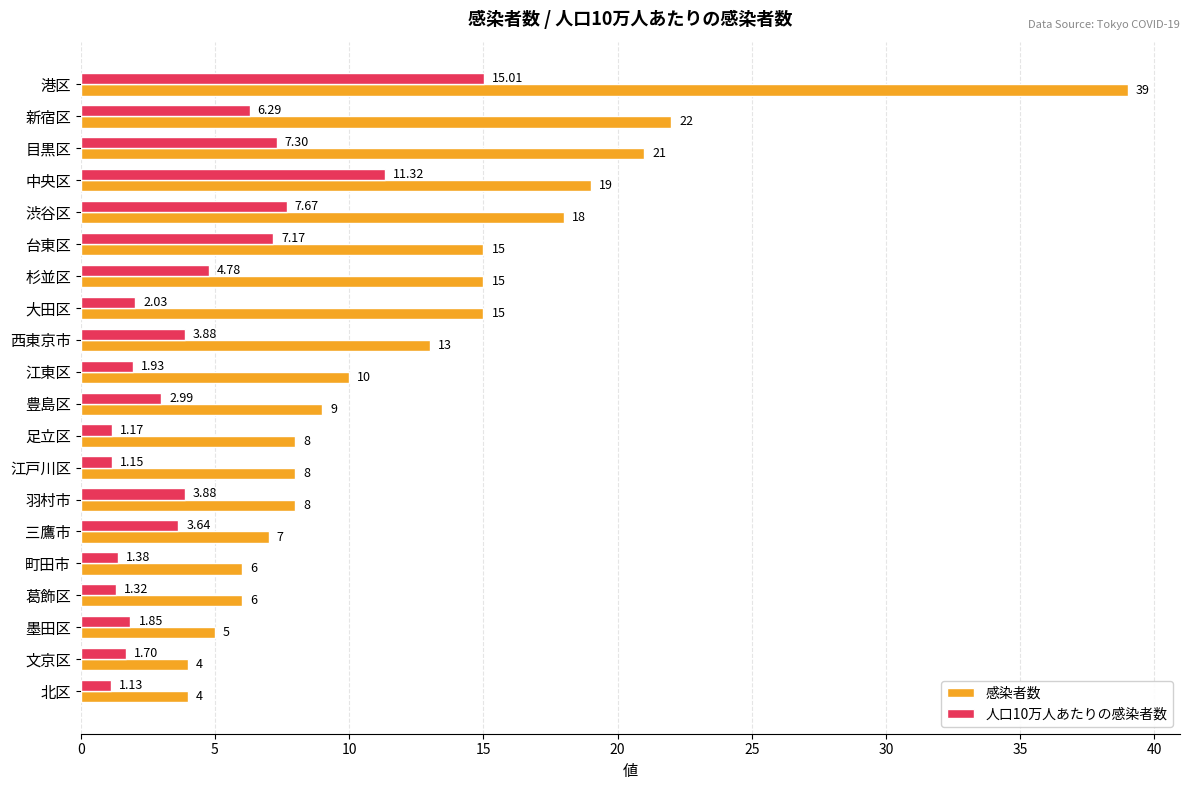

How many series are shown in this chart?

2